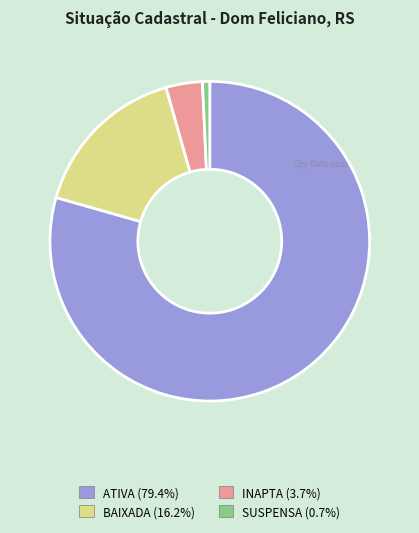

Between INAPTA and BAIXADA, which is larger?

BAIXADA